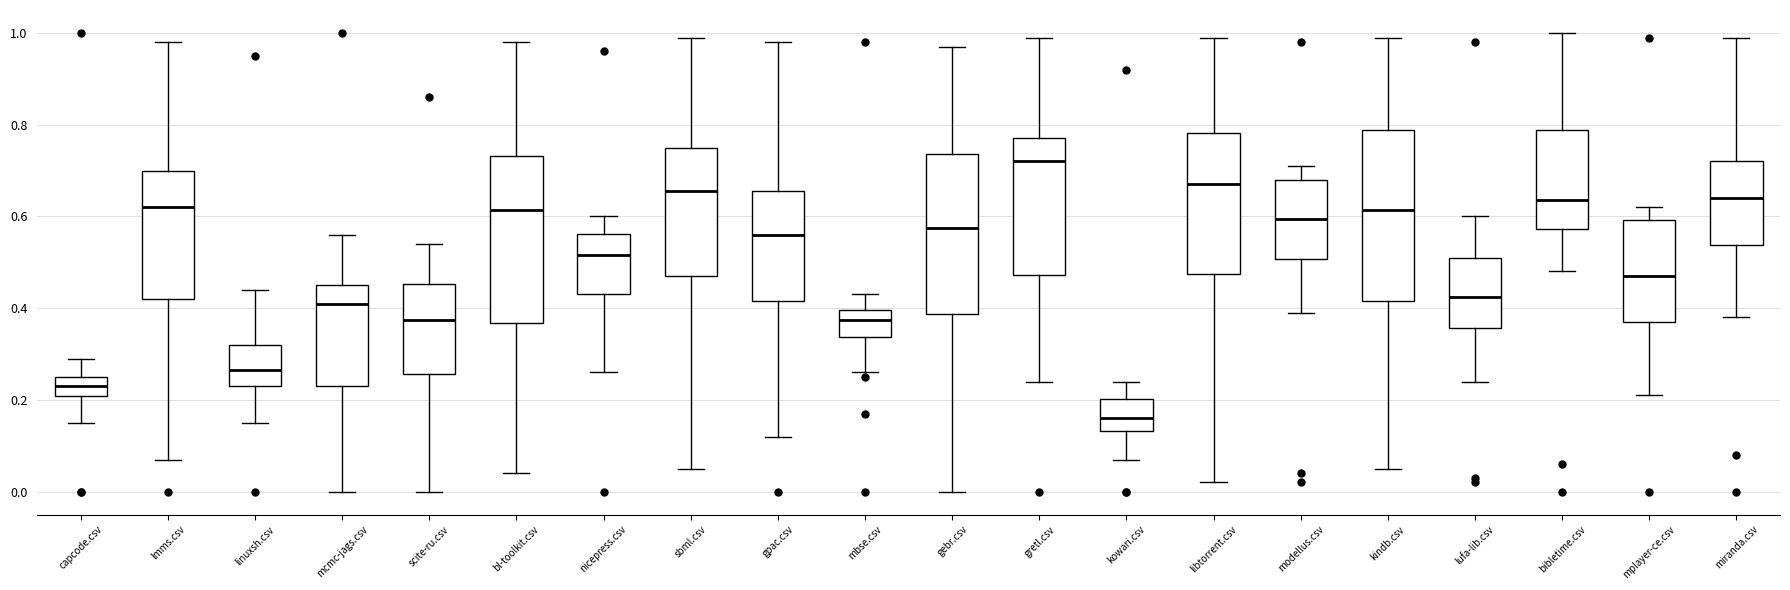

Which box's median line is the lowest?

kowari.csv